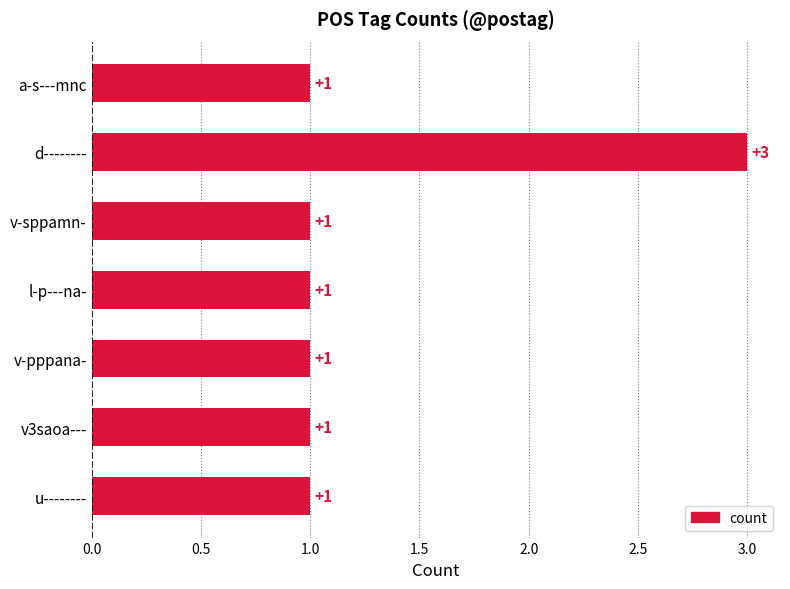

Is it true that the value at v-sppamn- is 1?

True